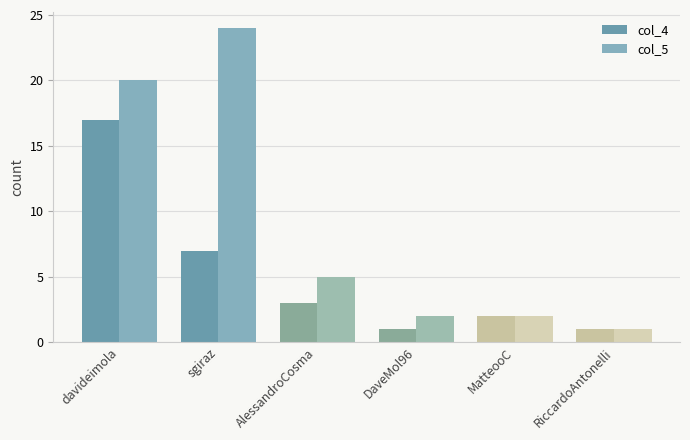

True or false: col_4 has a value of 7 at sgiraz.

True